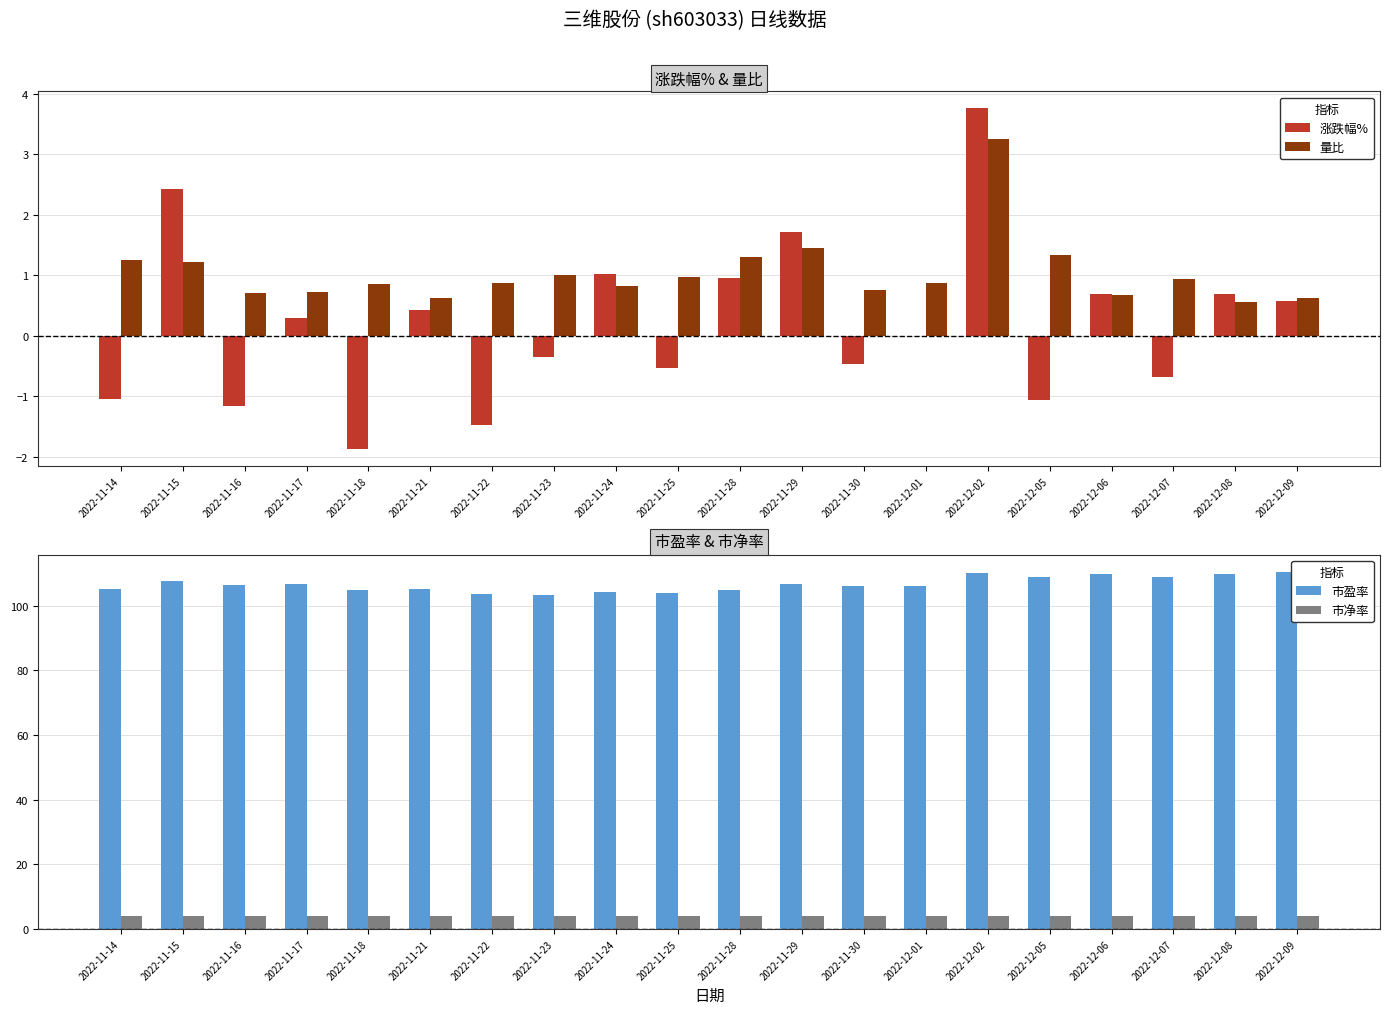

What position from the left is 2022-11-18?

5